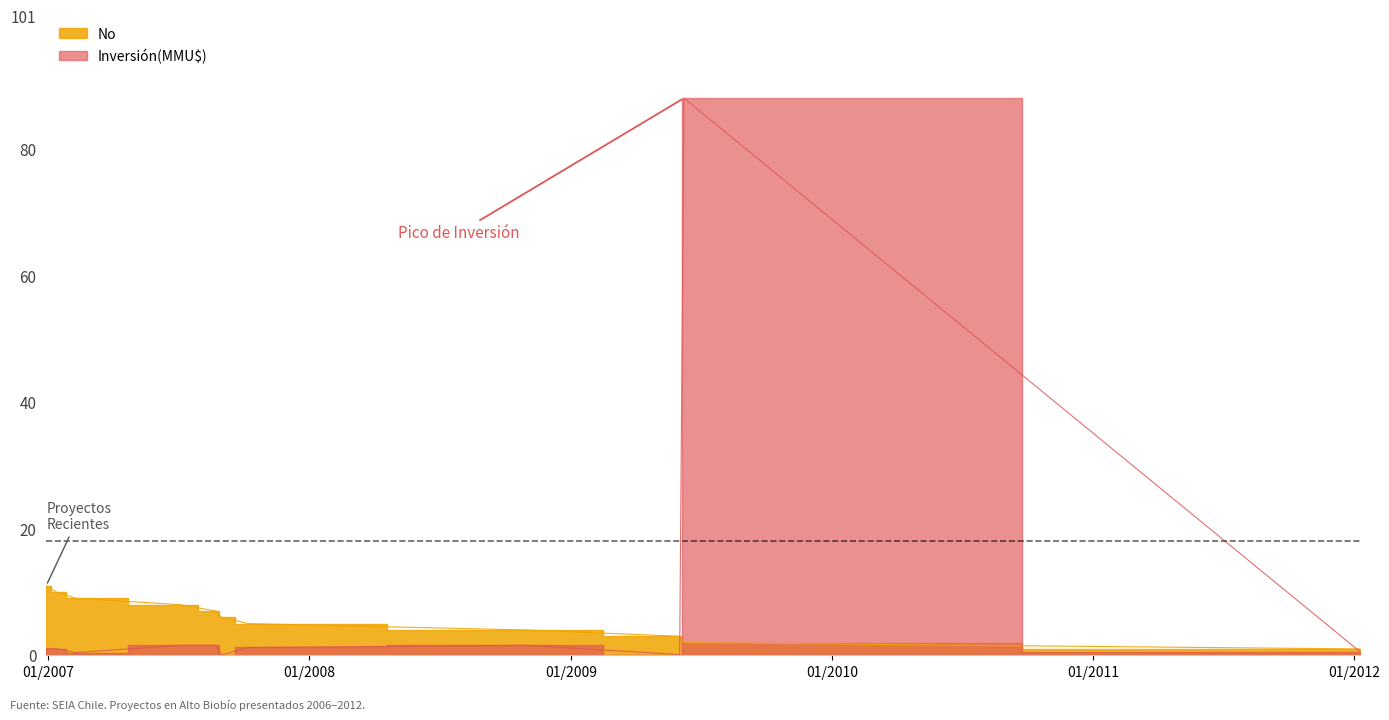

Reading left to right, what are all the values shown in this chart?

No: 29/12/2006=11.0	12/01/2007=10.0	08/02/2007=9.0	04/07/2007=8.0	23/08/2007=7.0	31/08/2007=6.0	08/10/2007=5.0	30/10/2008=4.0	02/06/2009=3.0	08/06/2009=2.0	10/01/2012=1.0
Inversión(MMU$): 29/12/2006=1.1	12/01/2007=1.1	08/02/2007=0.4	04/07/2007=1.6	23/08/2007=1.6	31/08/2007=0.1	08/10/2007=1.2	30/10/2008=1.6	02/06/2009=0.1	08/06/2009=88.0	10/01/2012=0.5